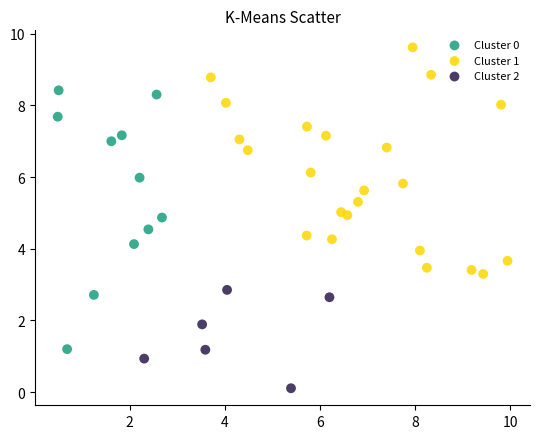

Which series contains the lowest Y value?

Cluster 2